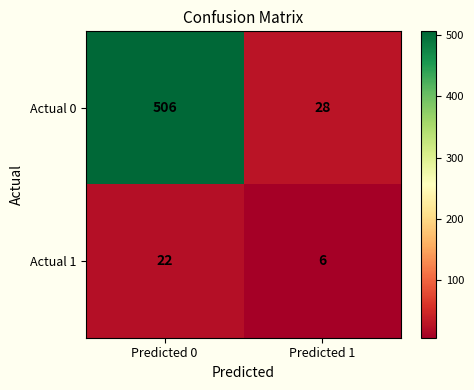

What is the difference between the Actual 1 values at Predicted 1 and Predicted 0?

16